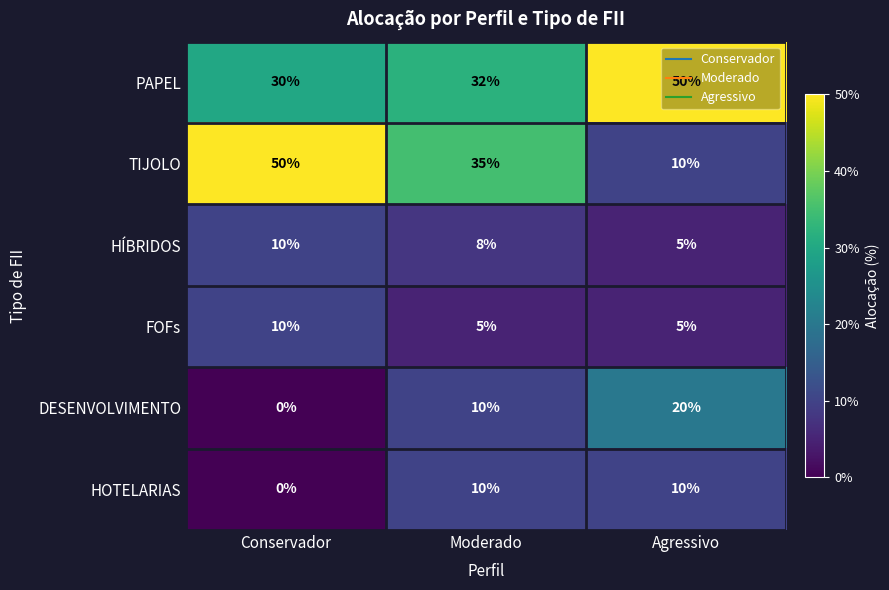

At how many categories does at least one series exceed 24?

3